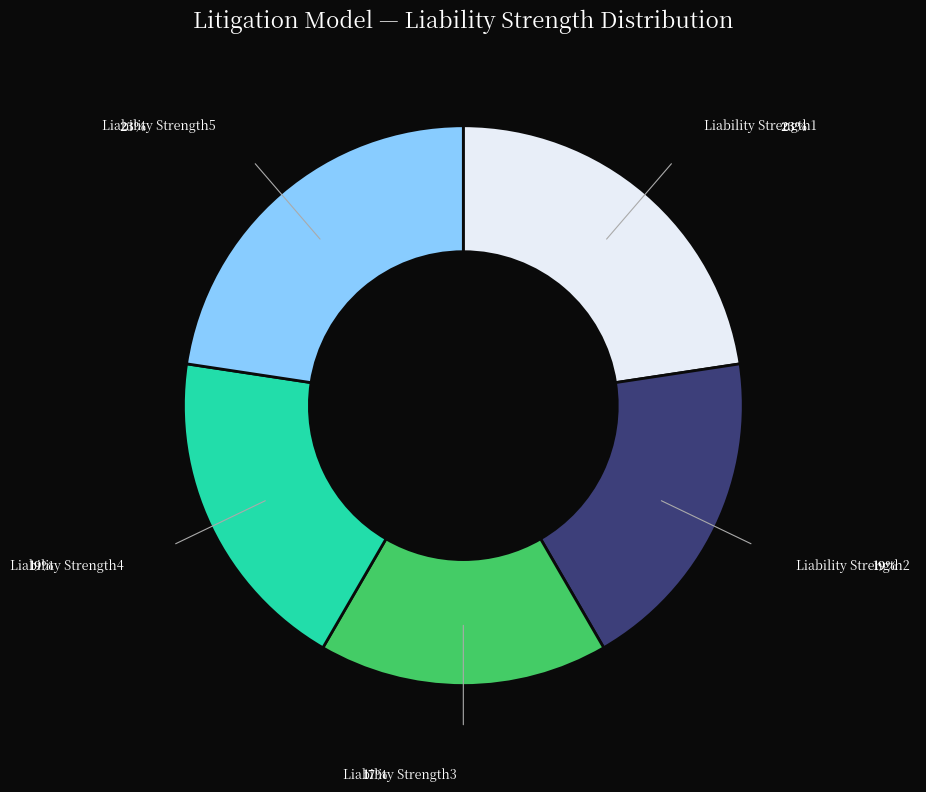

Count the number of slices in the pie.

5